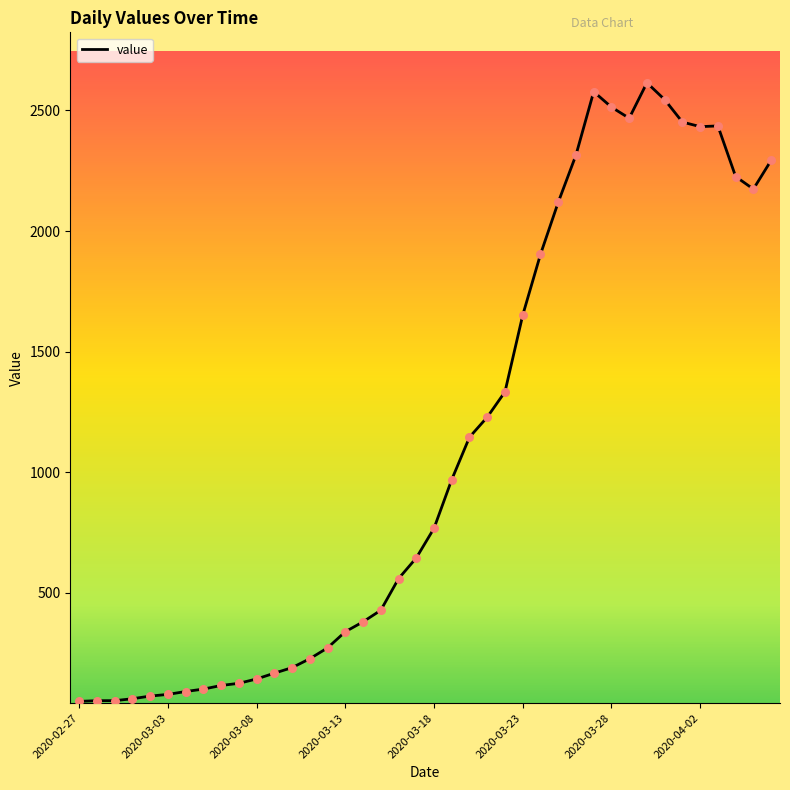

What is the maximum value shown in the chart?

2615